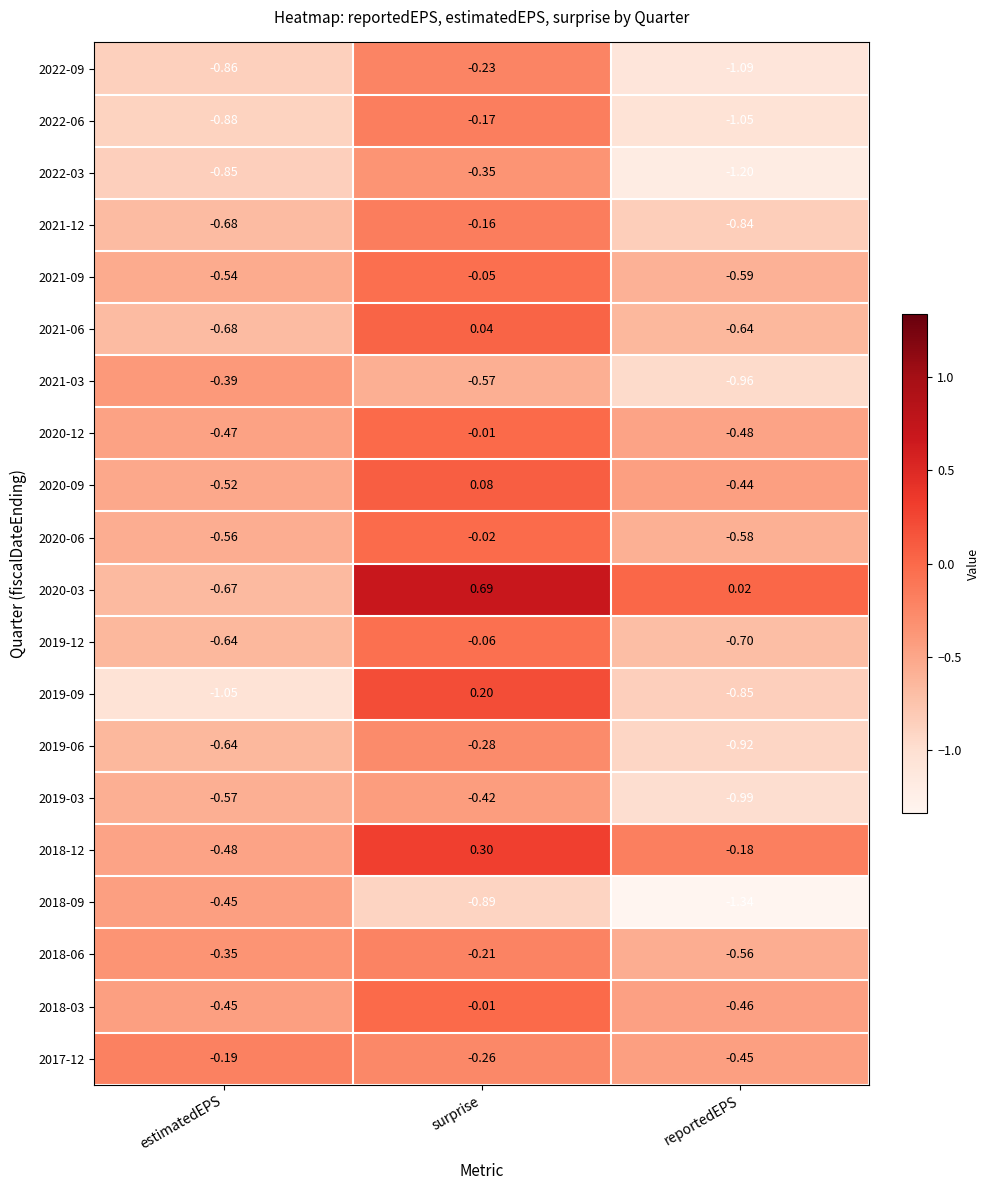

Which label corresponds to the smallest value in the chart?

reportedEPS